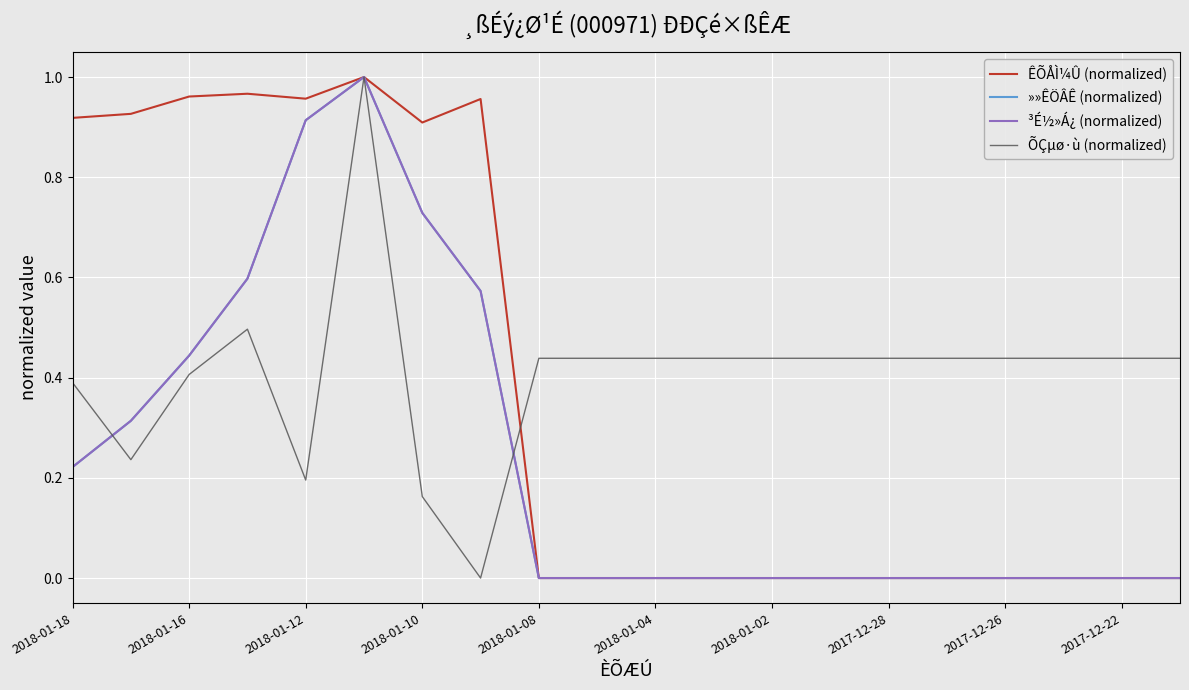

Is it true that ³É½»Á¿ (normalized) equals 0.0 at 2017-12-28?

True